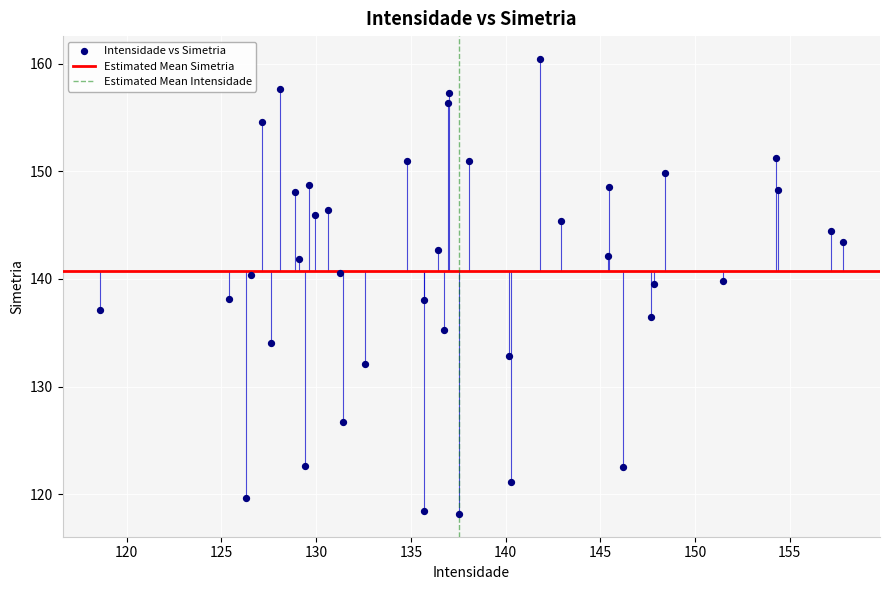

What is the range of X values (max minus min)?

39.2